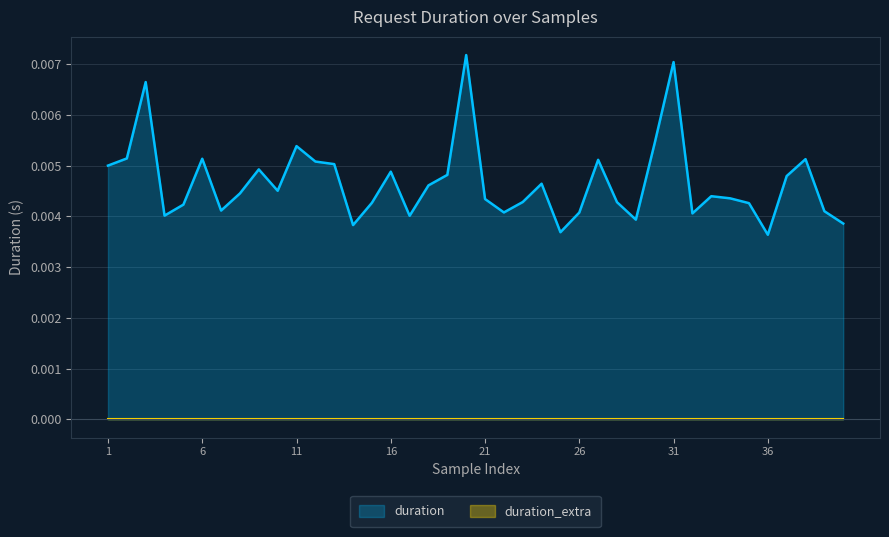

Does the chart have visible grid lines?

Yes